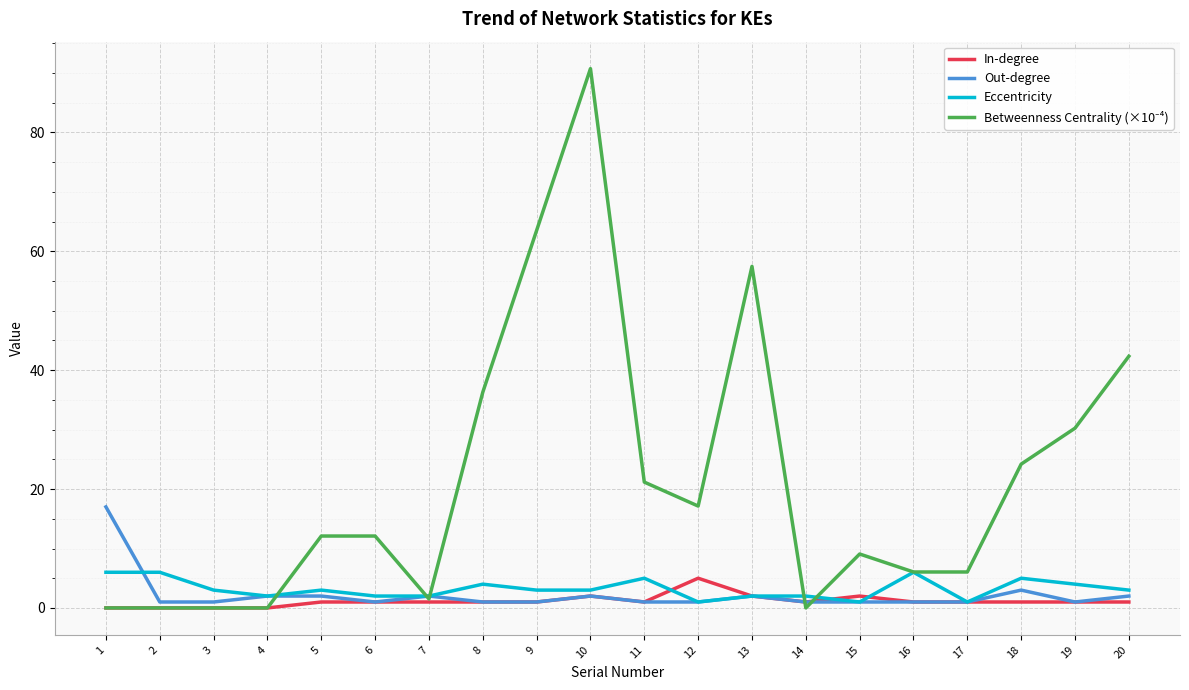

True or false: Eccentricity has more than 2 interior local peaks.

True